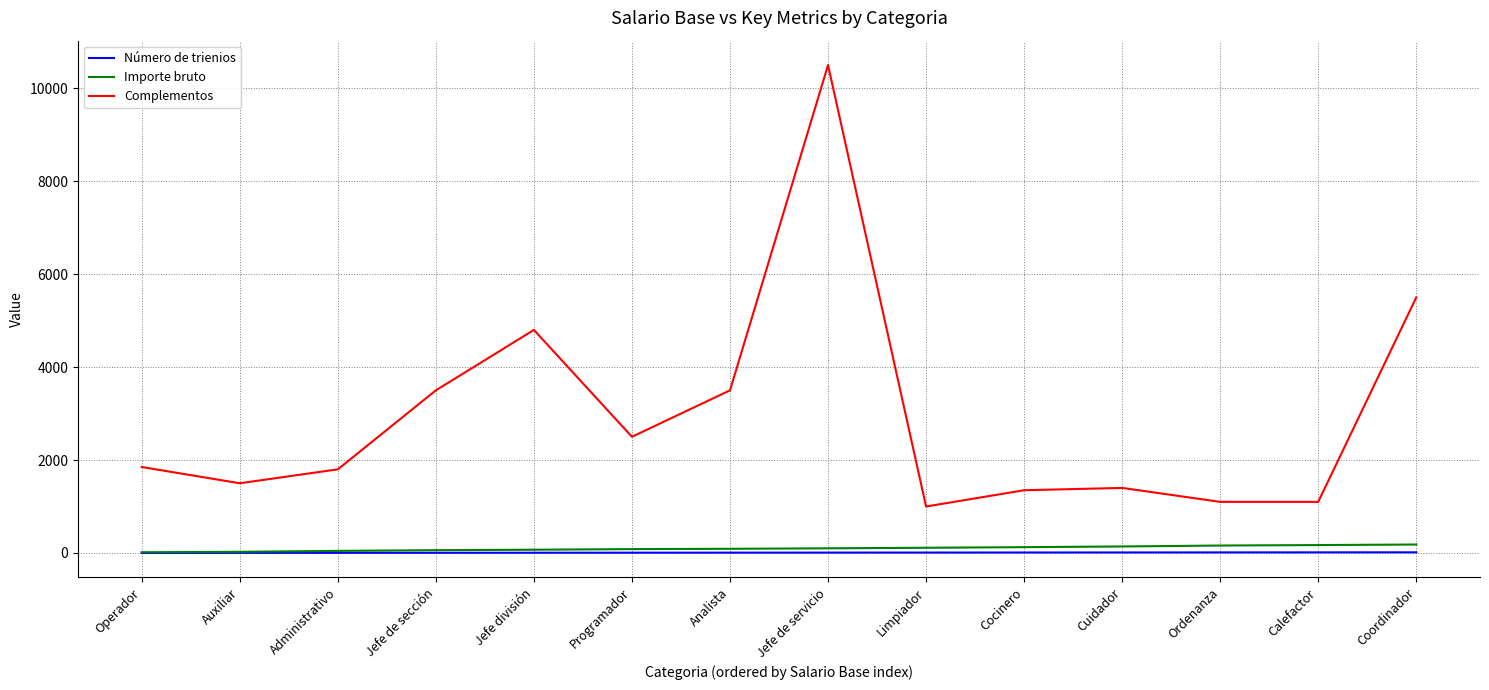

At which category is the sum across all series the highest?

Jefe de servicio